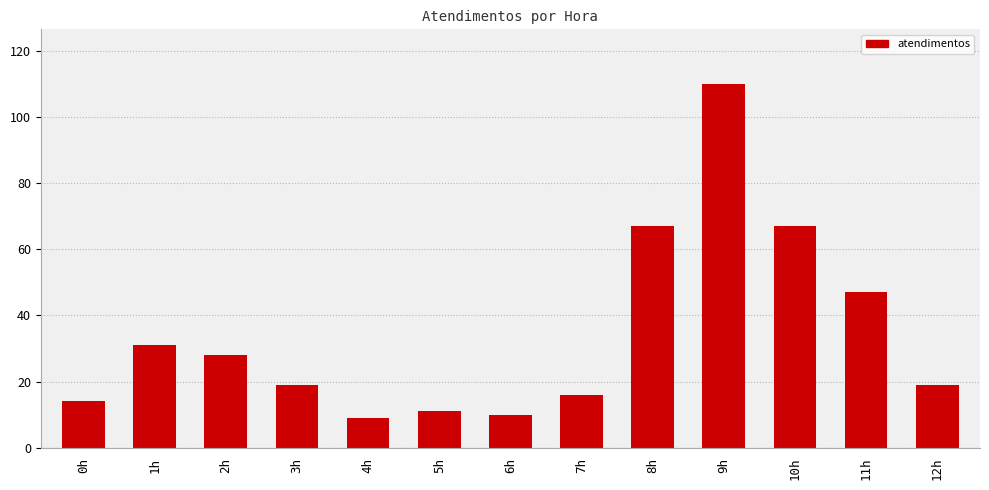

Is it true that the value at 11h is 69?

False